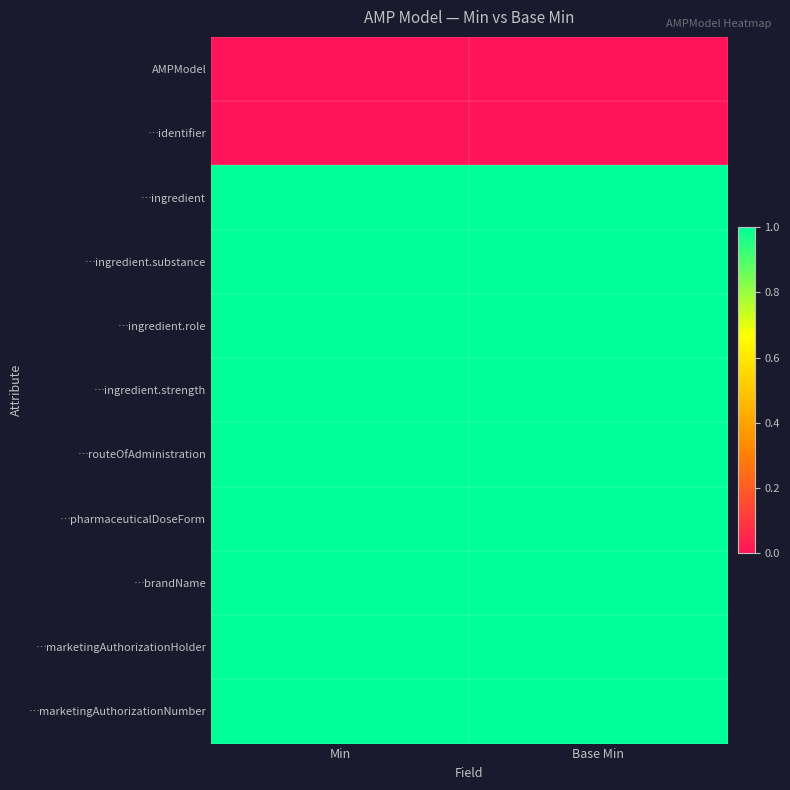

At how many categories does at least one series exceed 0?

2